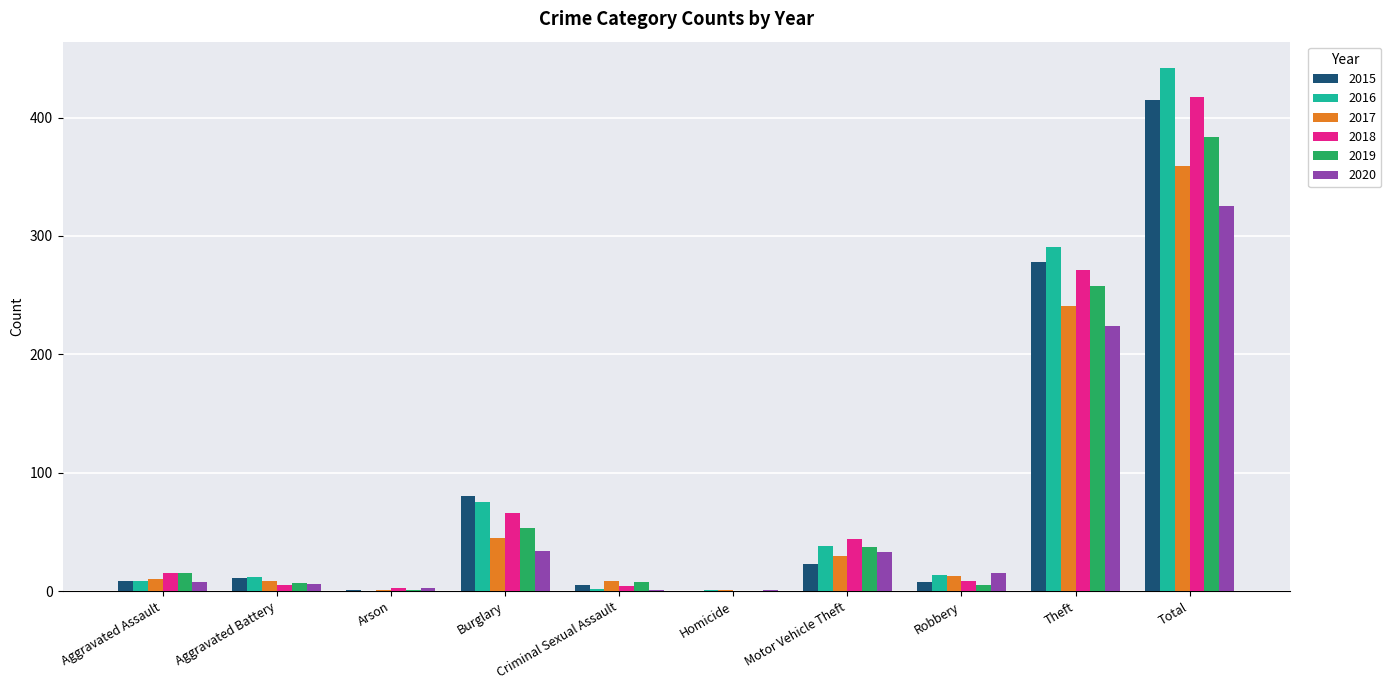

Are the bars grouped side by side (vs. stacked)?

Yes